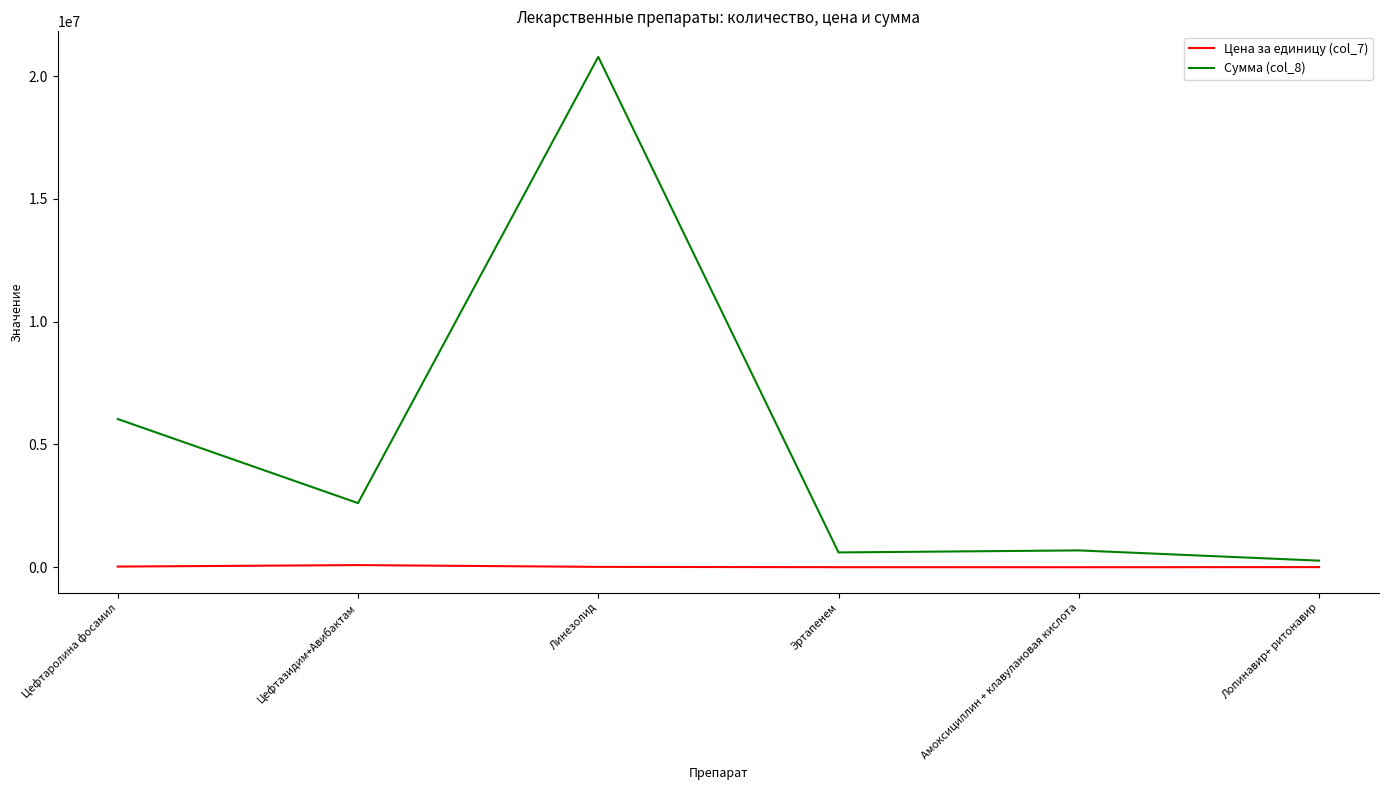

True or false: Сумма (col_8) and Цена за единицу (col_7) intersect in this chart.

False